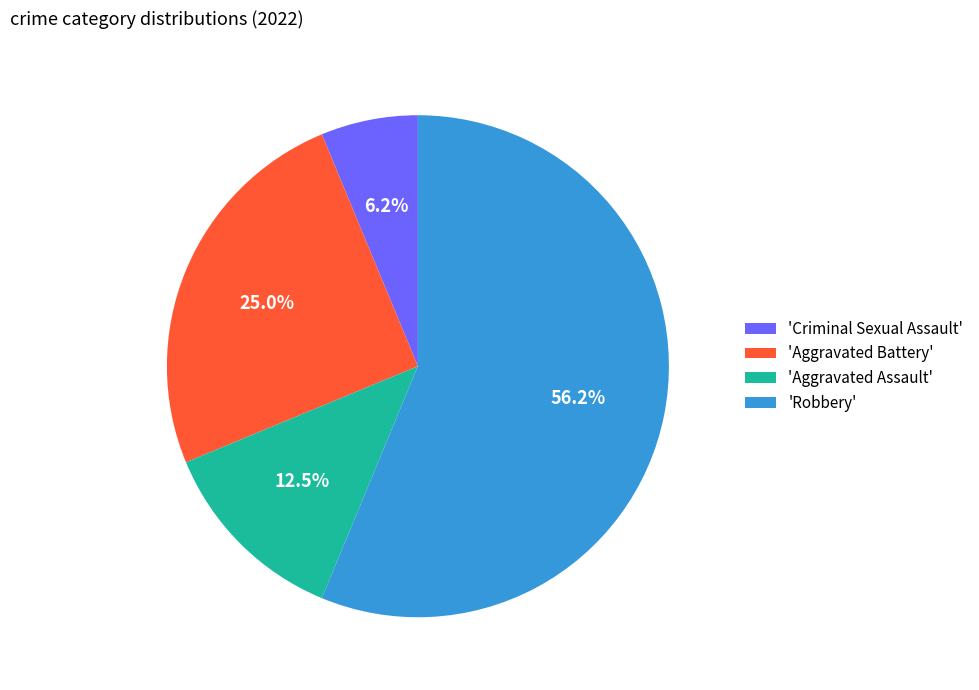

What is the smallest slice in the pie chart?

'Criminal Sexual Assault'